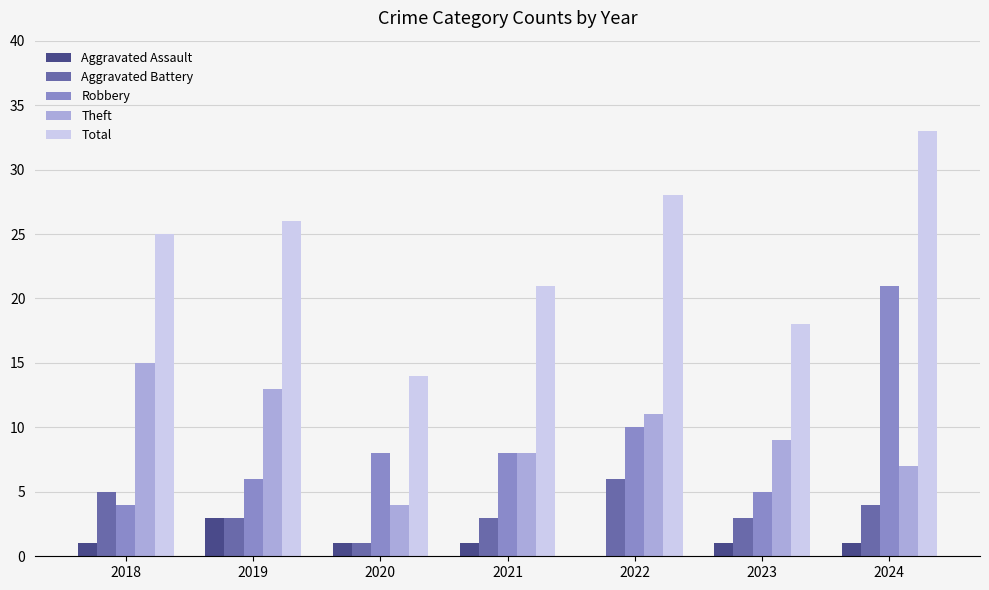

What is the total value across all series at 2018?

50